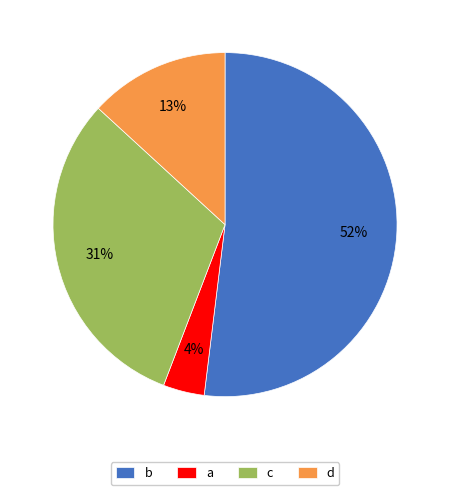

Which slice is the smallest?

a